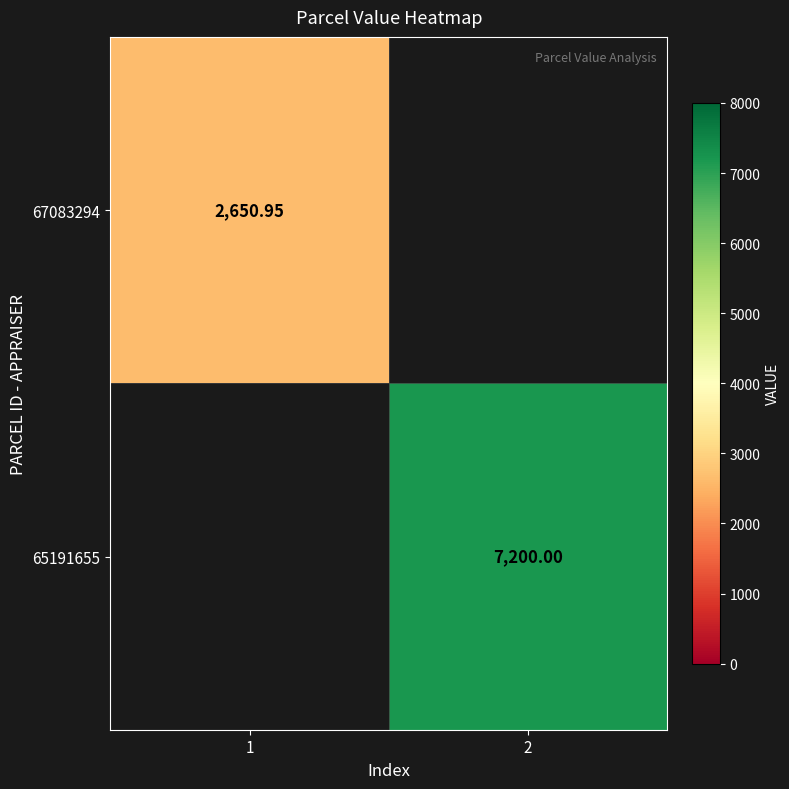

Where is 67083294 nearest to the value 2650?

1